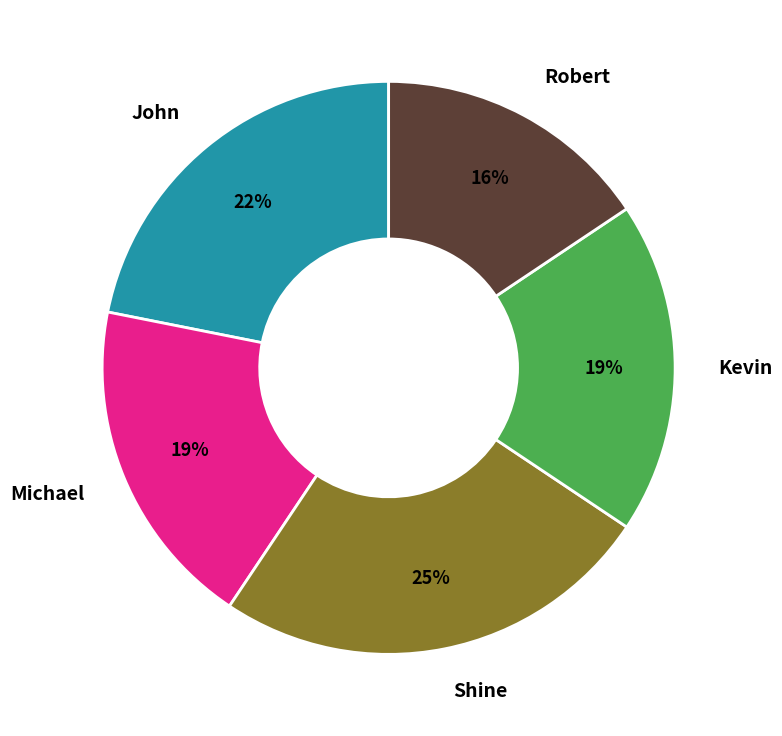

To the nearest percent, what is the average slice percentage?

20%